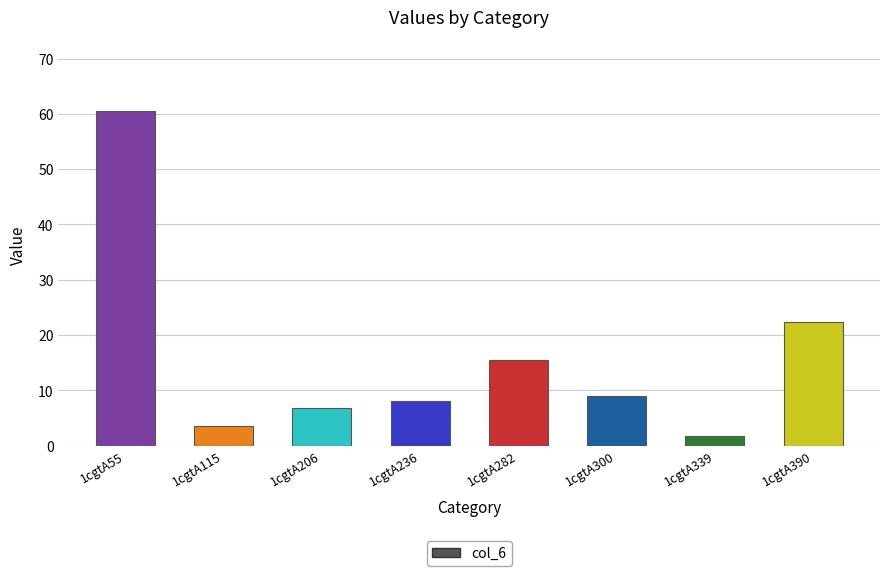

What is the difference between the maximum and minimum values?

58.7